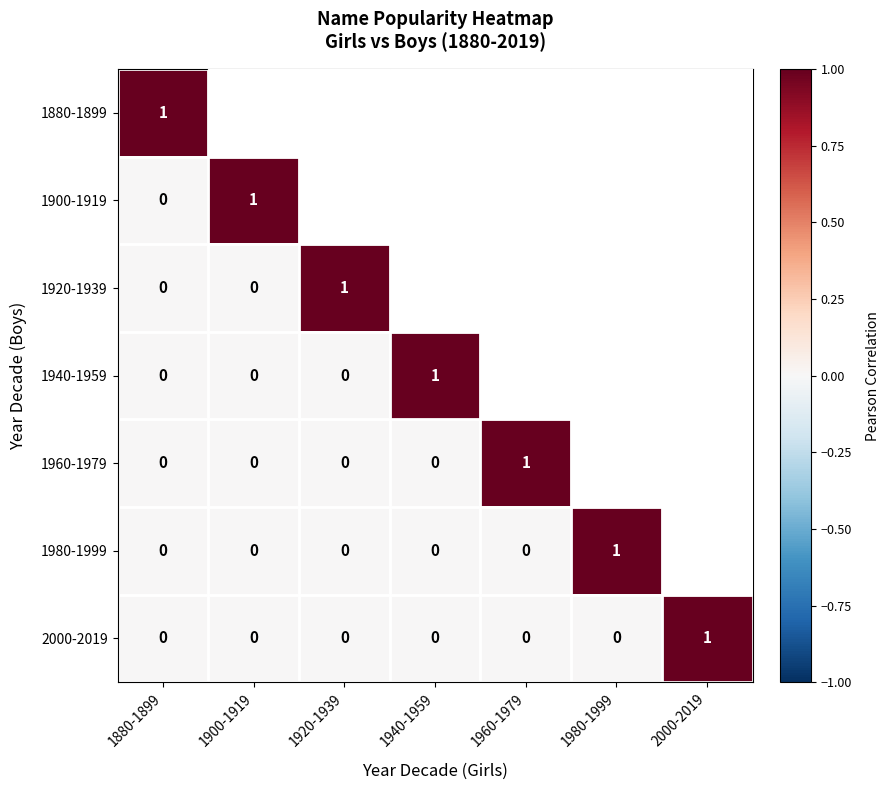

How many 1960-1979 values are between 0 and 1?

7